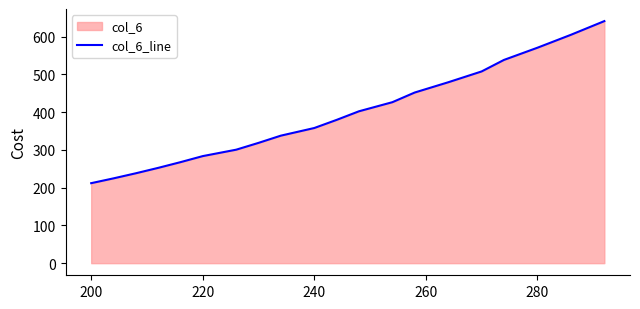

What value does the data have at 240?

358.2